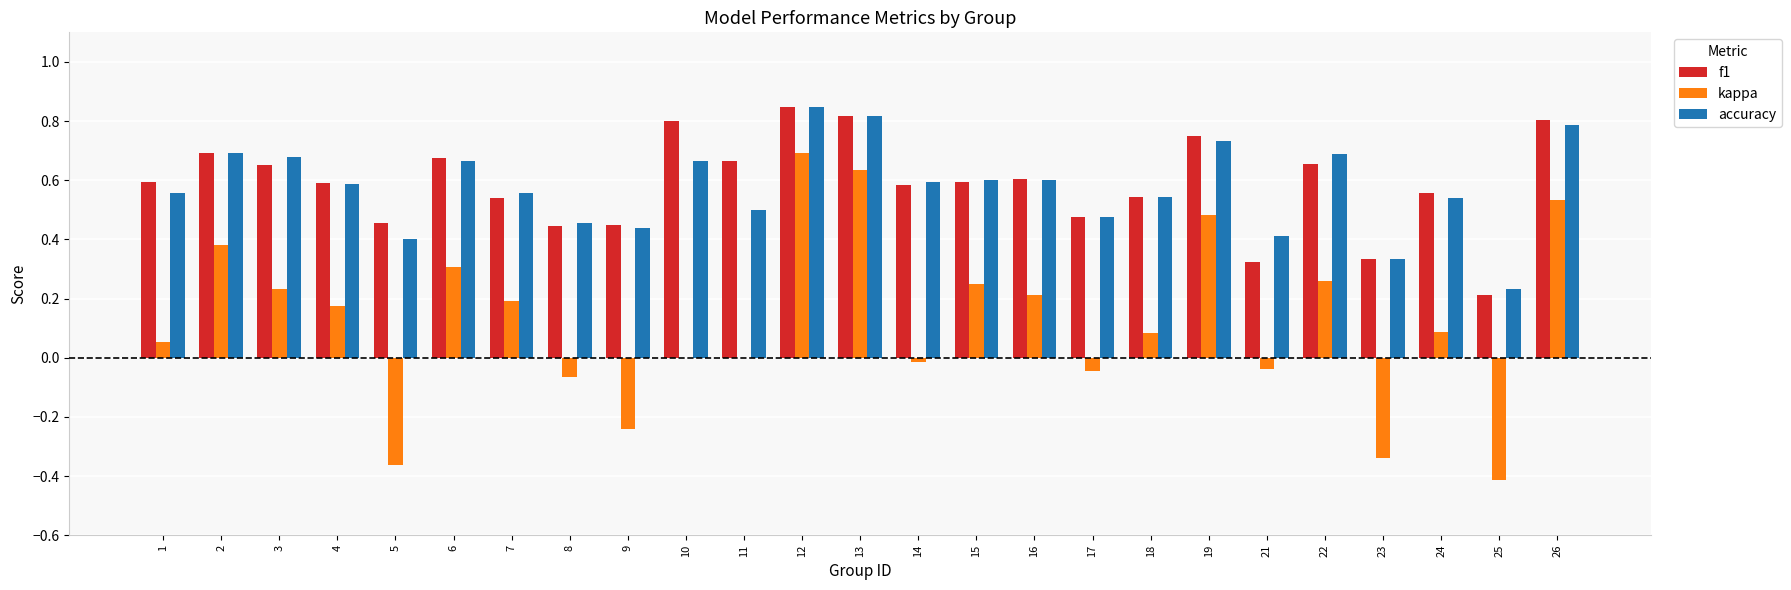

The value of f1 at 12 is 0.8. True or false?

True